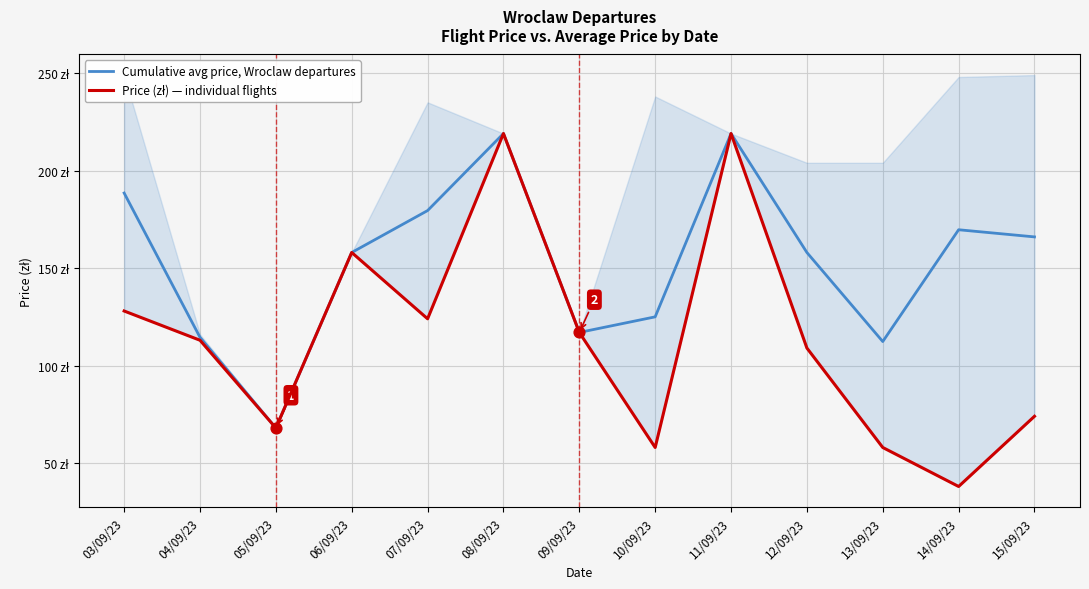

Is the value of Price (zł) — individual flights at 15/09/23 greater than the value of Cumulative avg price, Wroclaw departures at 04/09/23?

No